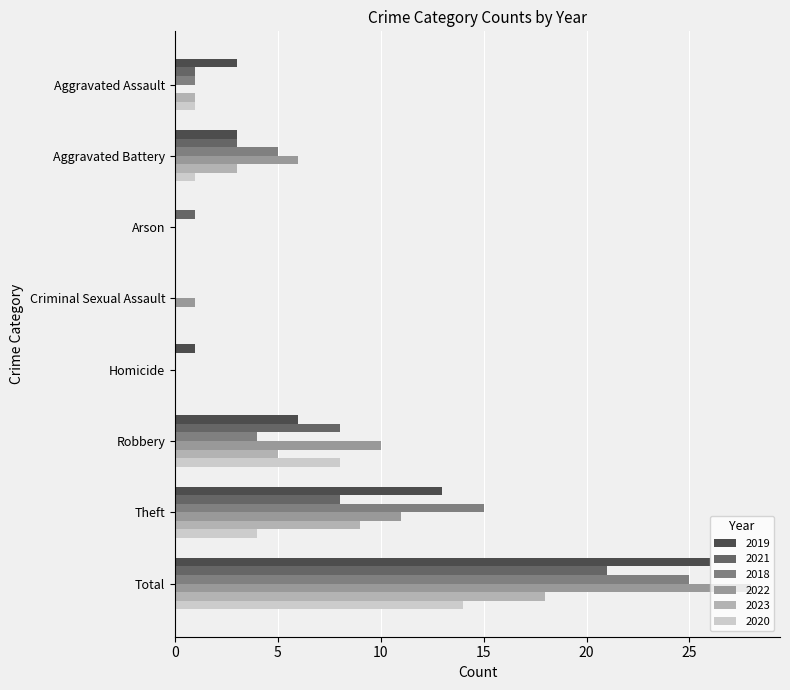

What is the difference between the 2023 values at Aggravated Battery and Homicide?

3